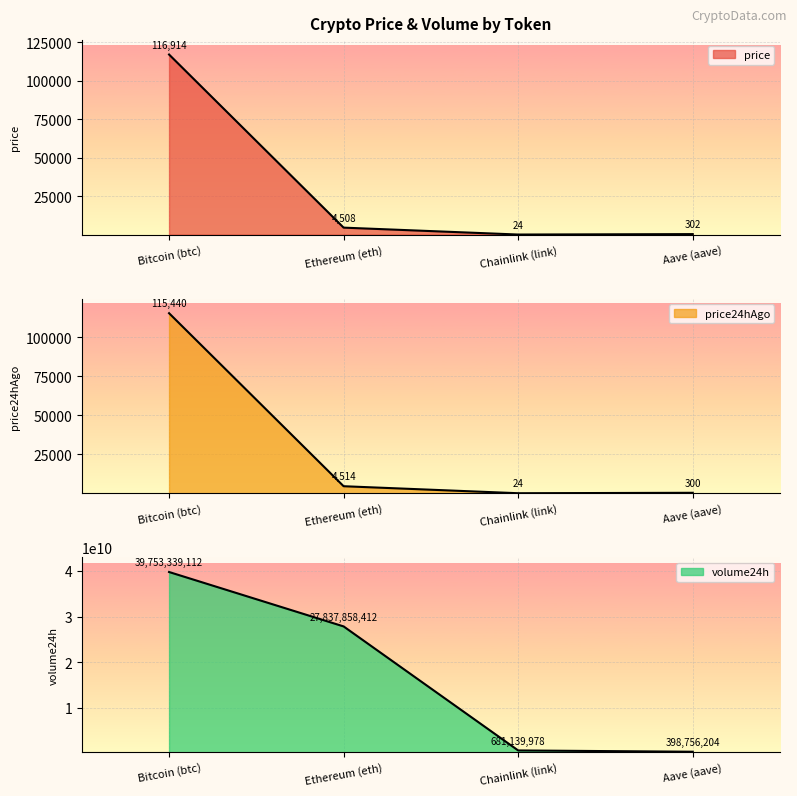

Which series has the widest spread of values?

volume24h